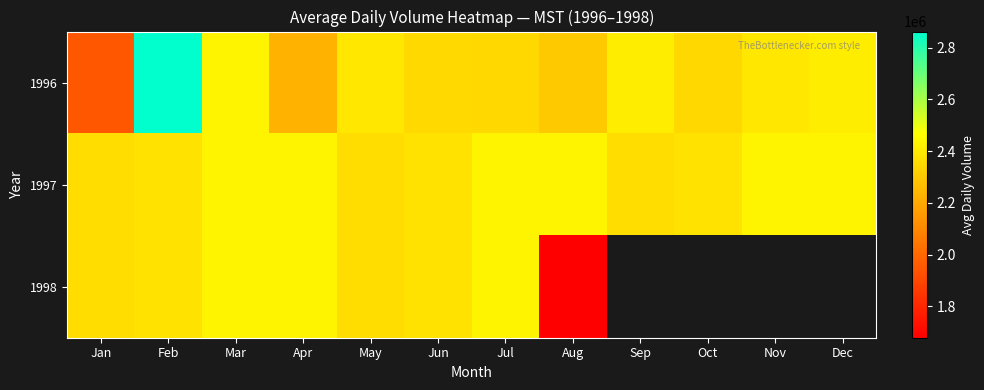

At which label does 1996 first exceed 2393333?

Feb